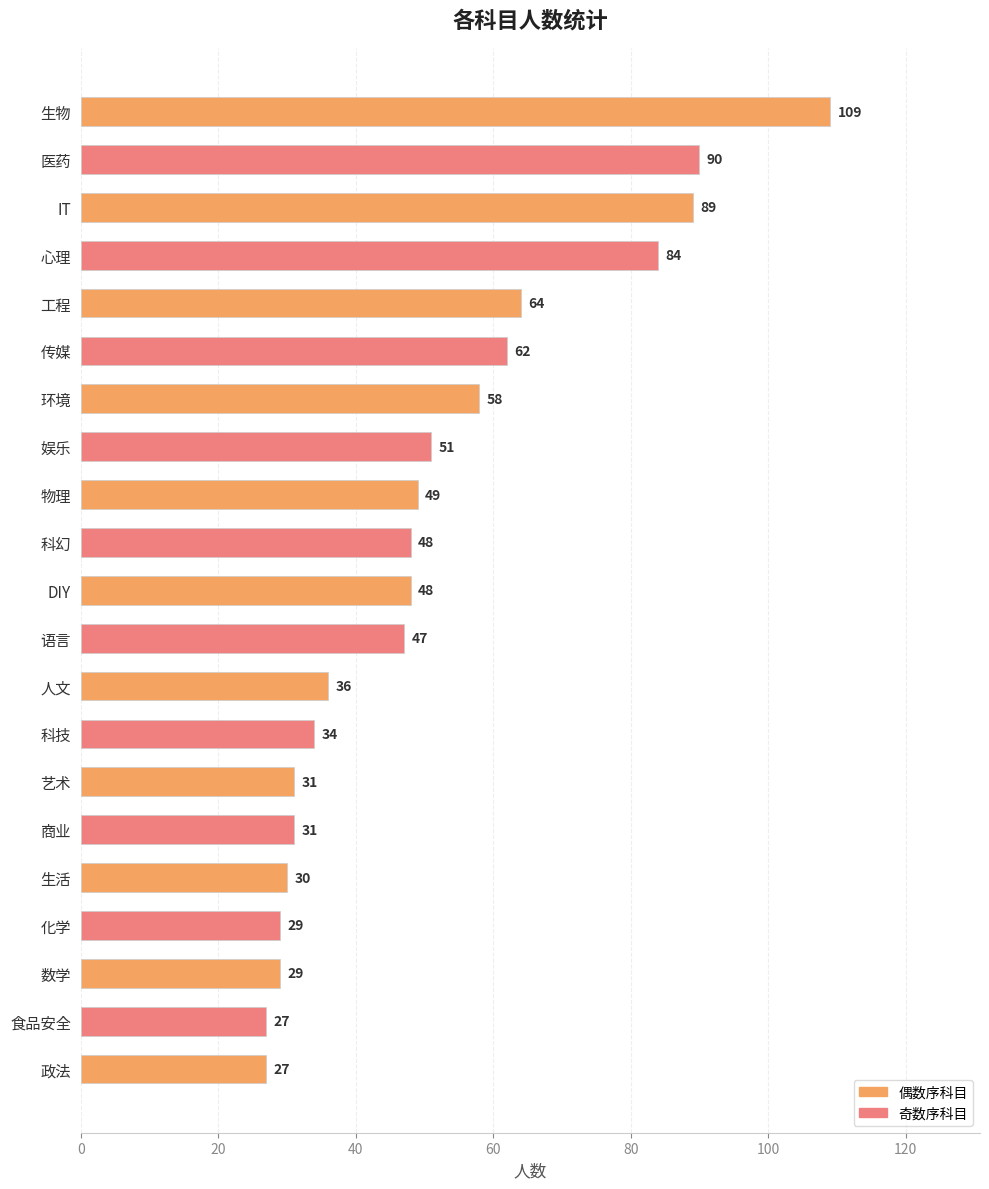

Approximately how many times larger is the value at 环境 compared to 艺术?

1.9